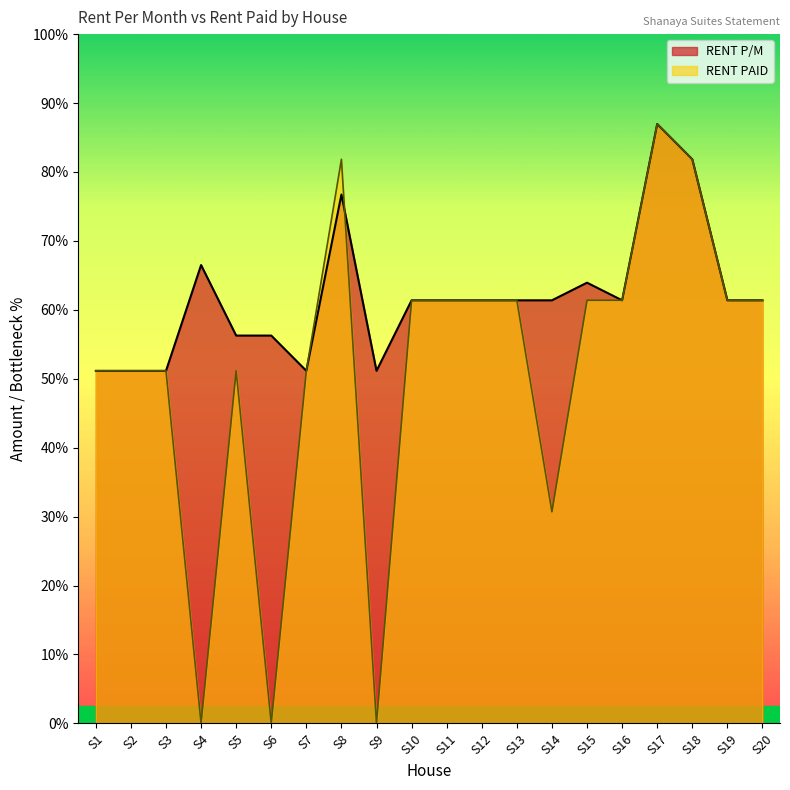

True or false: RENT P/M has a value of 16446 at S7.

False